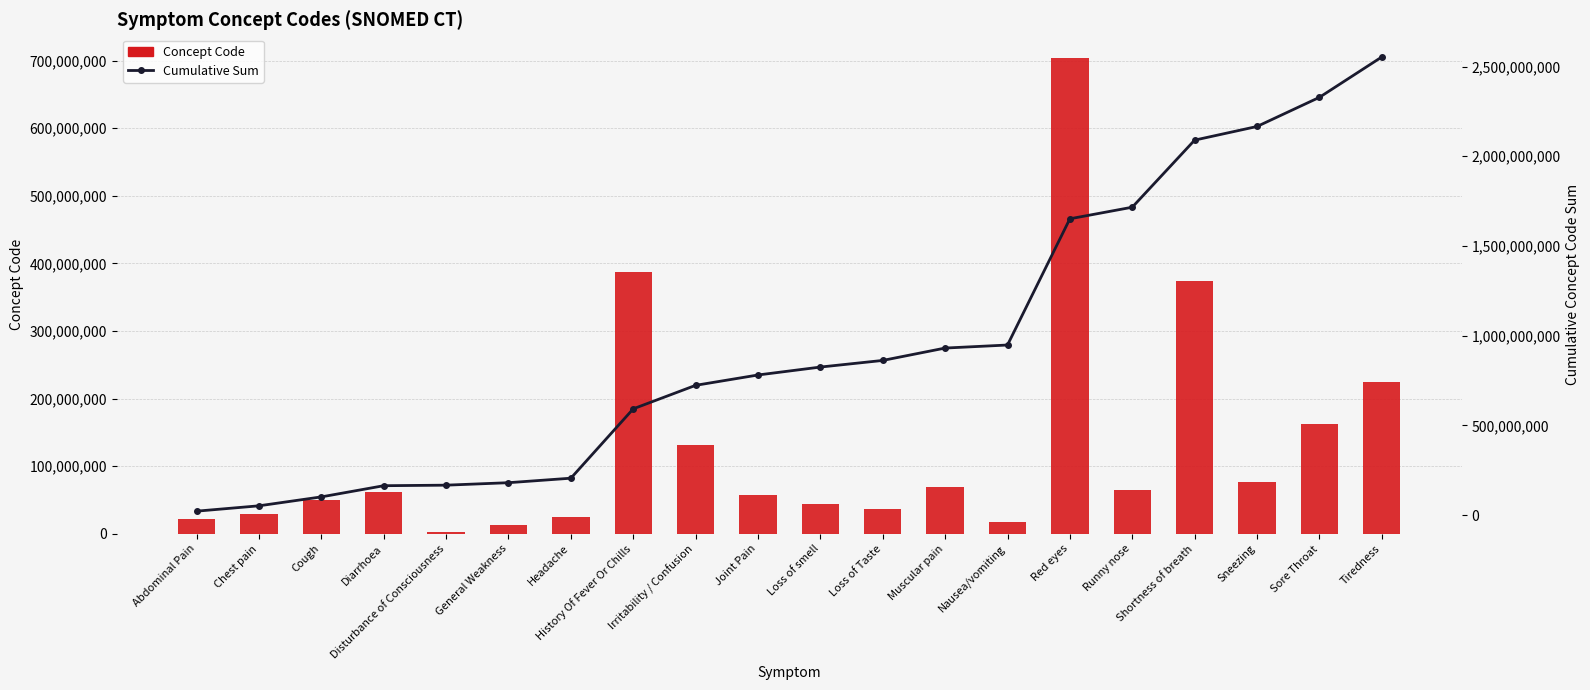

At which label is Concept Code closest to 353318003?

Shortness of breath